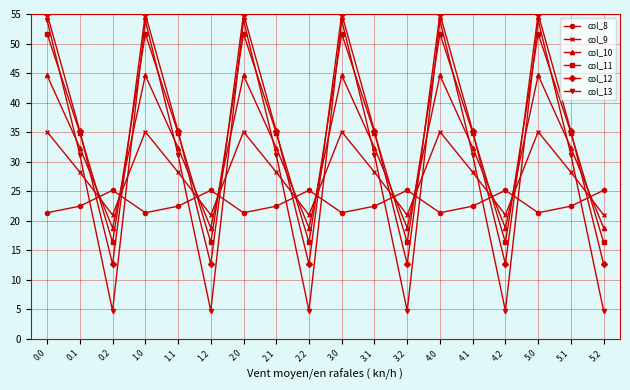

True or false: col_8 has a value of 5.2 at 2.1.

False